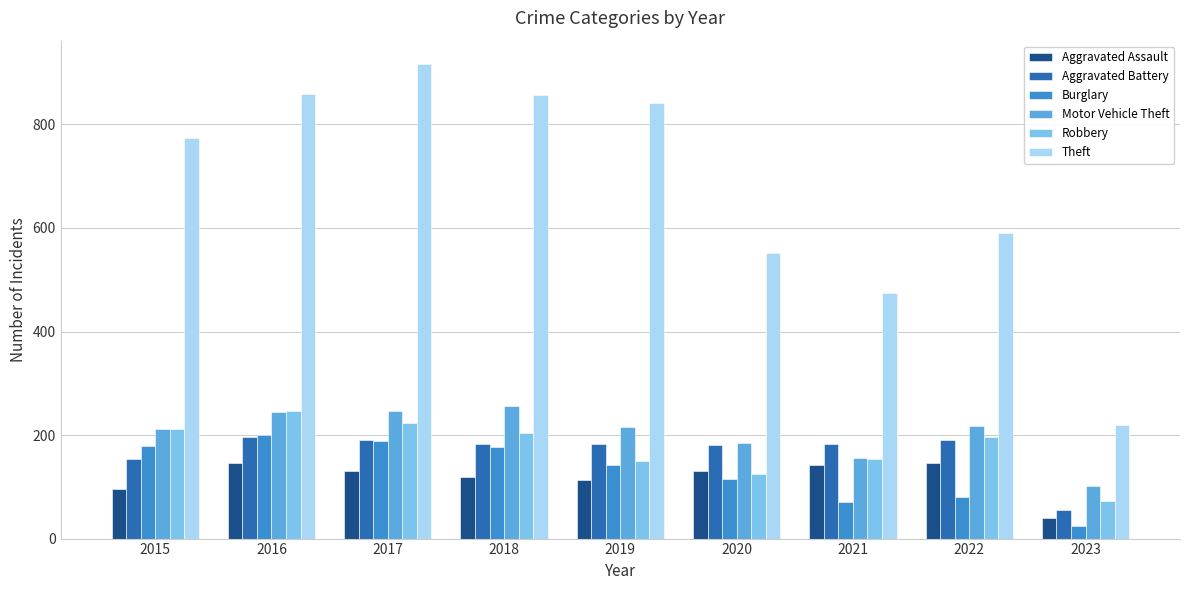

What is the sum of all Motor Vehicle Theft values?

1835